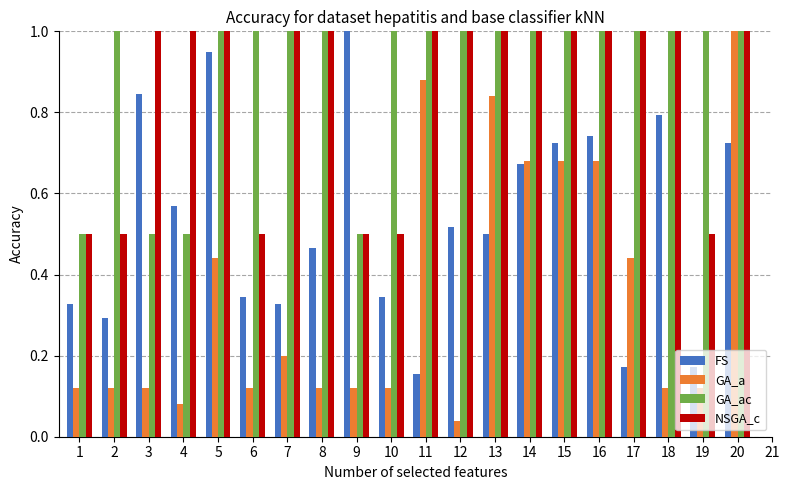

What is the sum of all FS values?

10.6